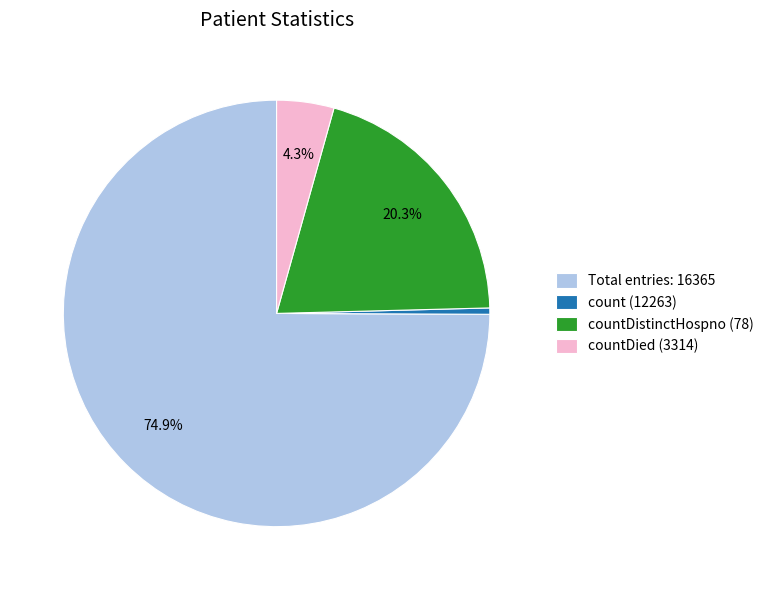

How many slices are in this pie chart?

4